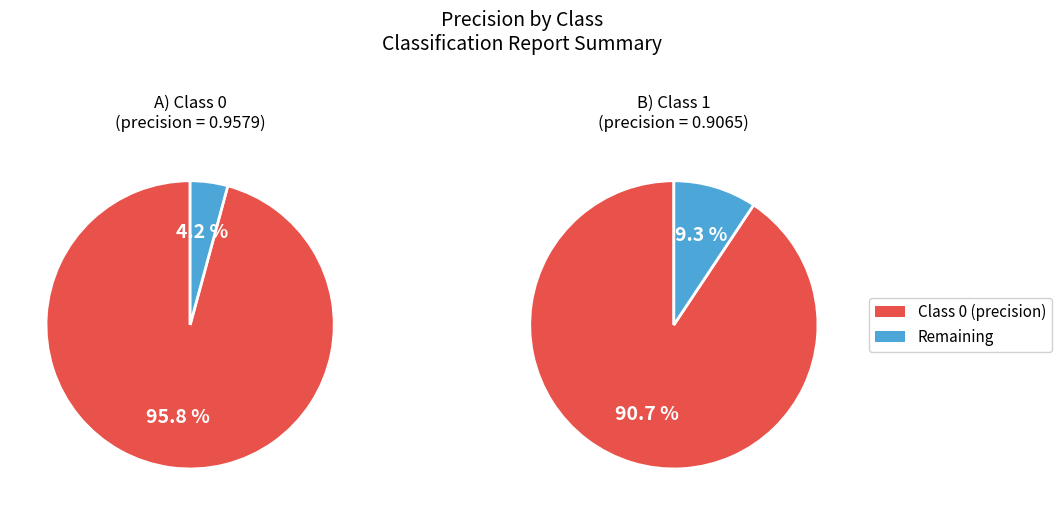

Which category has the smallest portion of the pie?

1